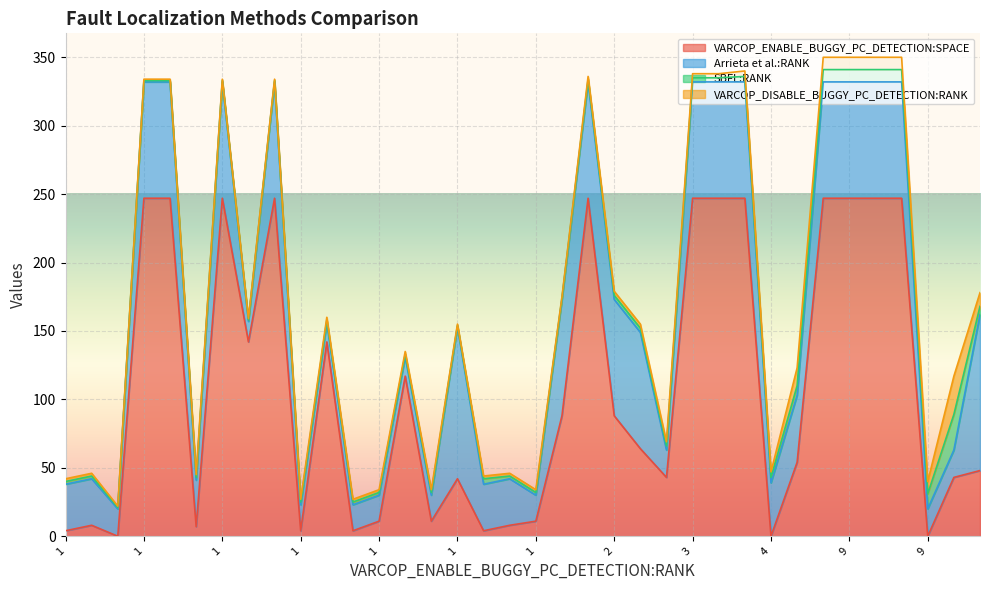

Does the chart display data point markers on the line(s)?

No